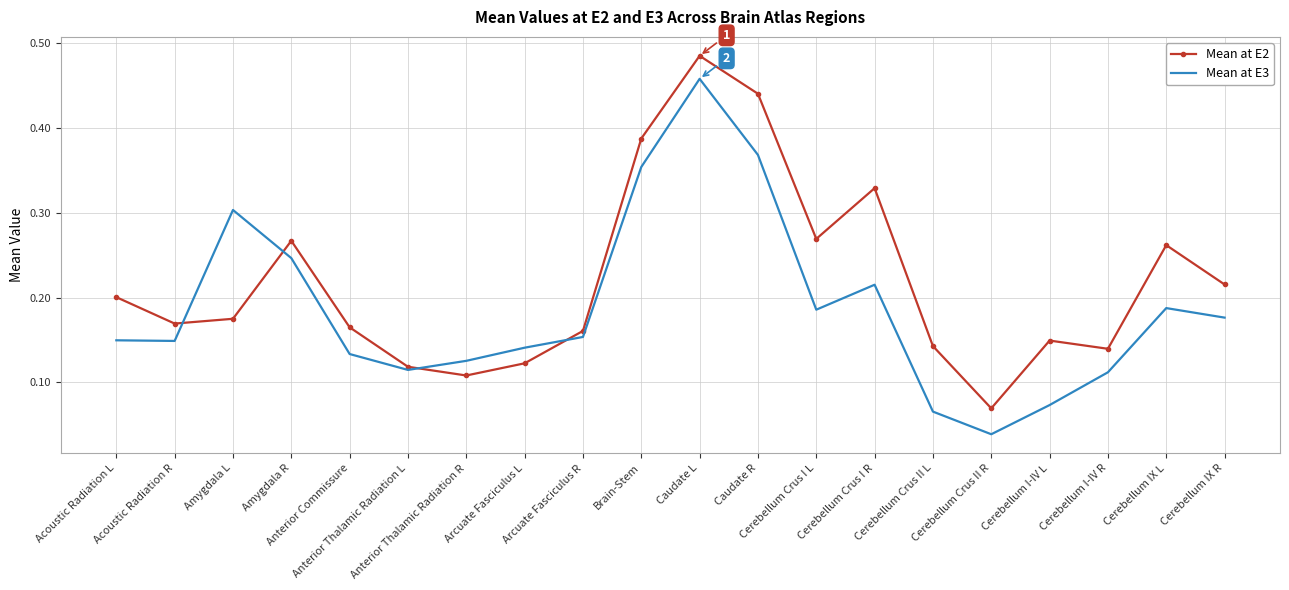

How many interior local valleys does the Mean at E2 series have?

5